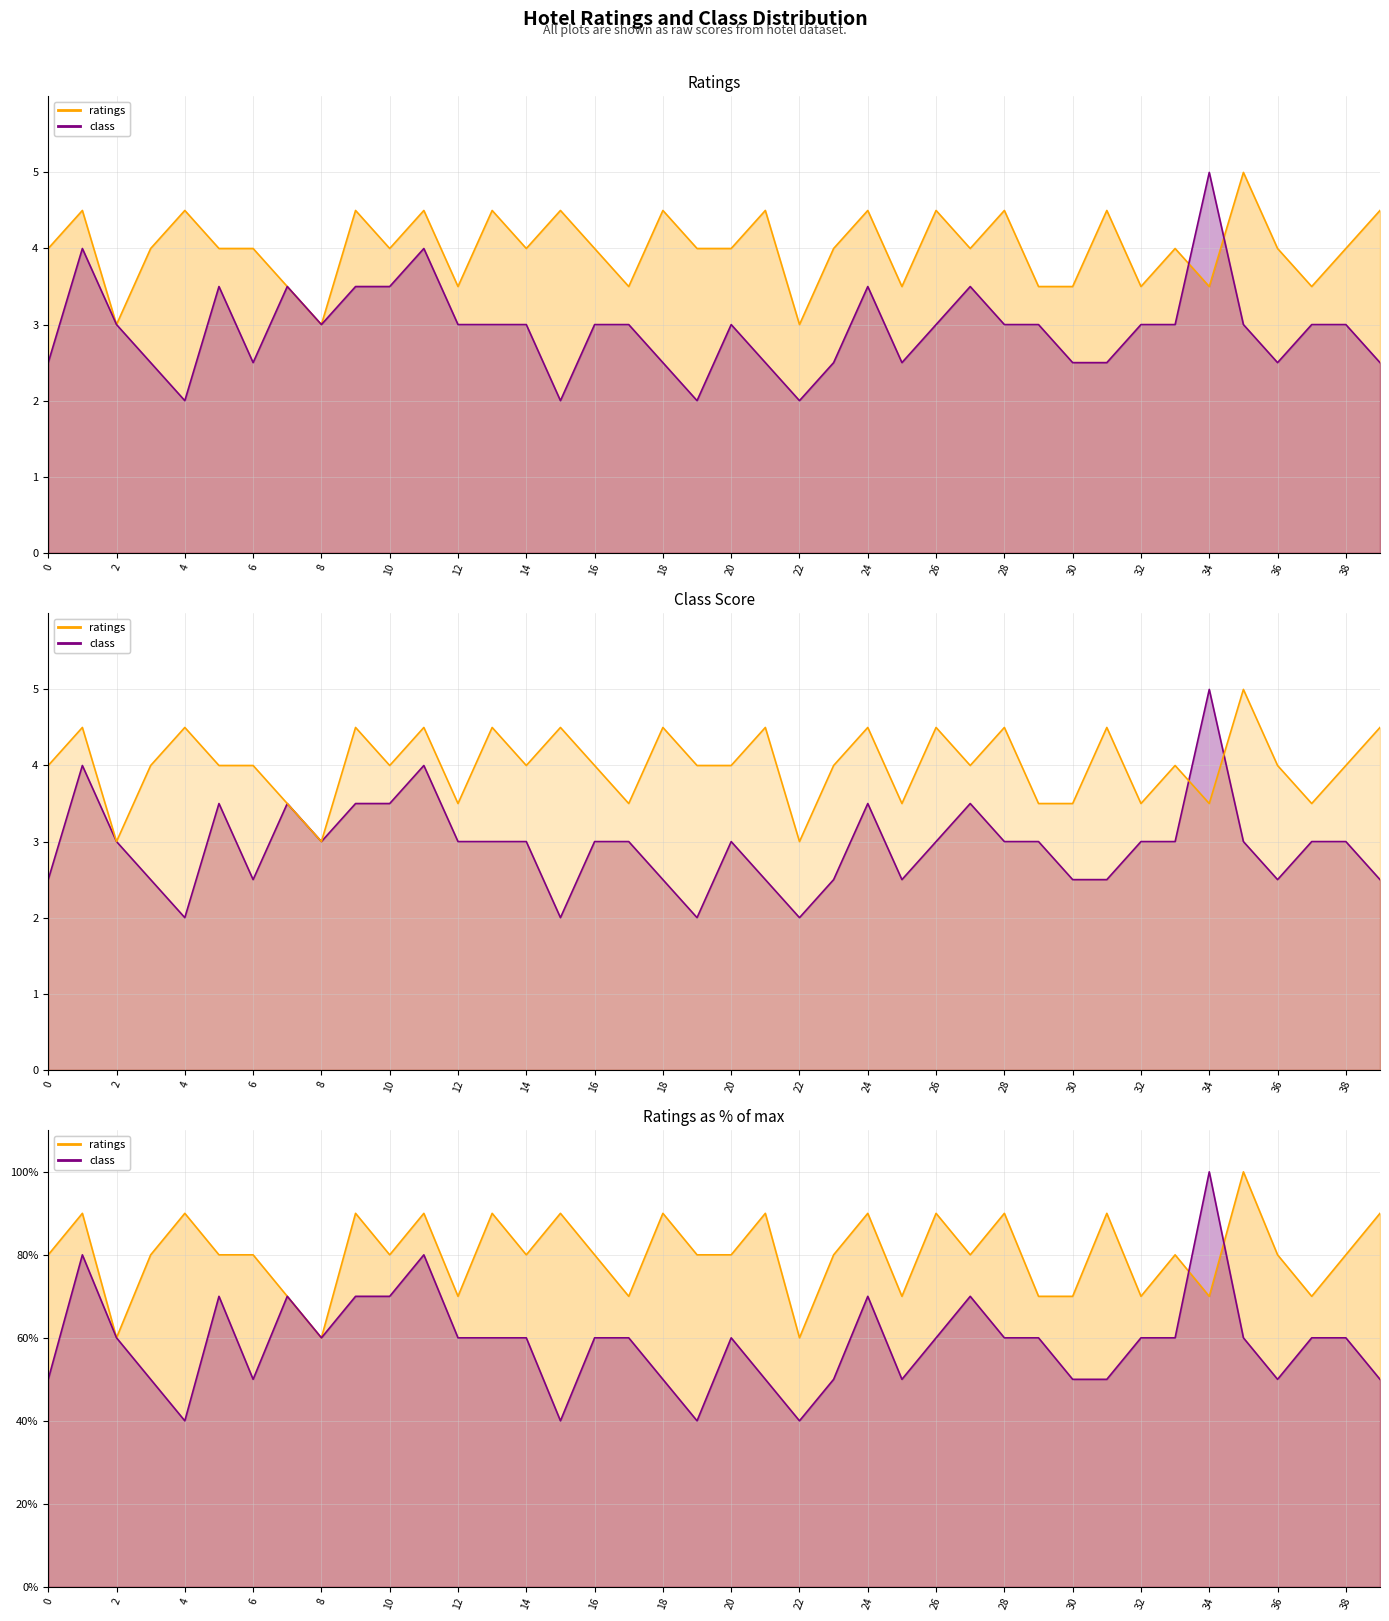

Which series changed the most between 0 and 28?

ratings